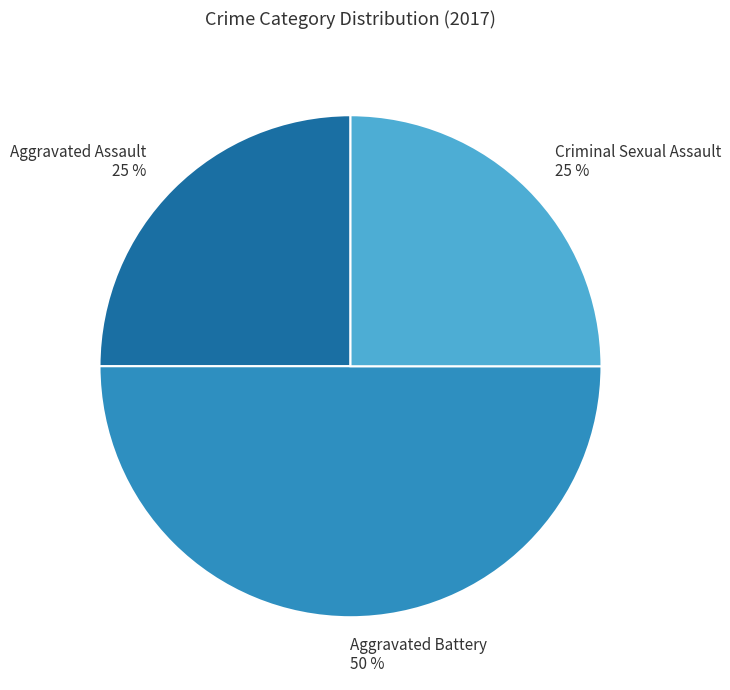

Which slice is the largest?

Aggravated Battery 50 %